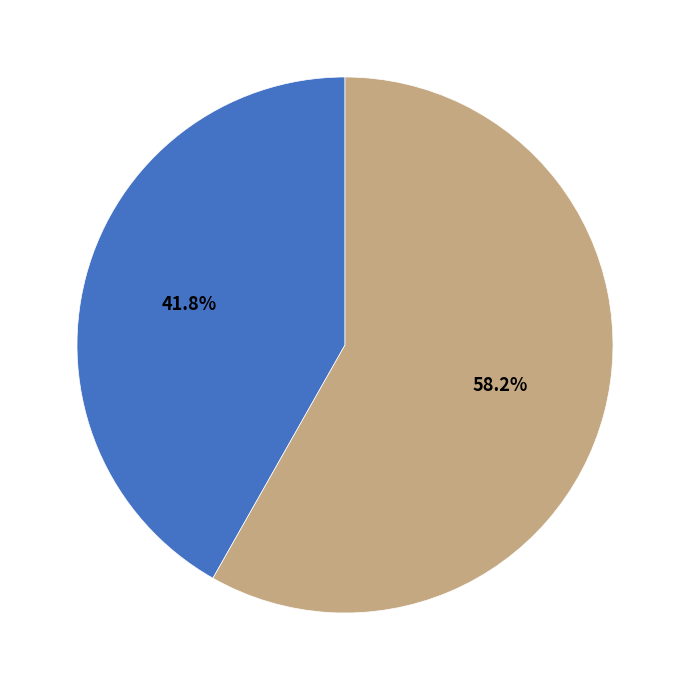

Does any single category account for the majority?

Yes